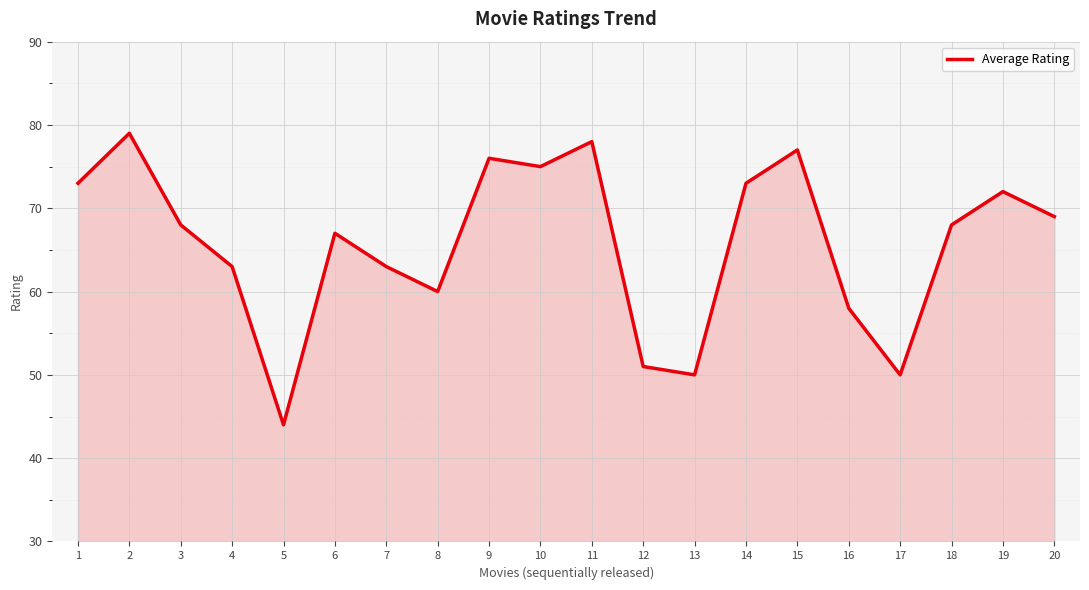

Does the chart display data point markers on the line(s)?

No